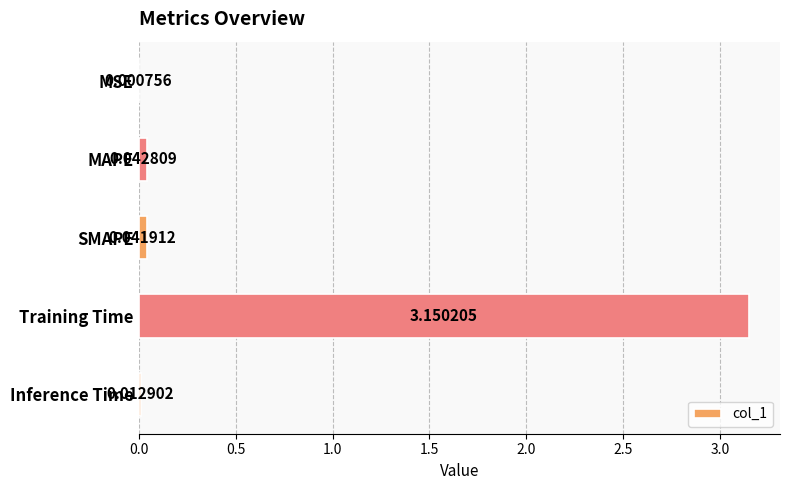

Where is the data nearest to the value 1?

MAPE